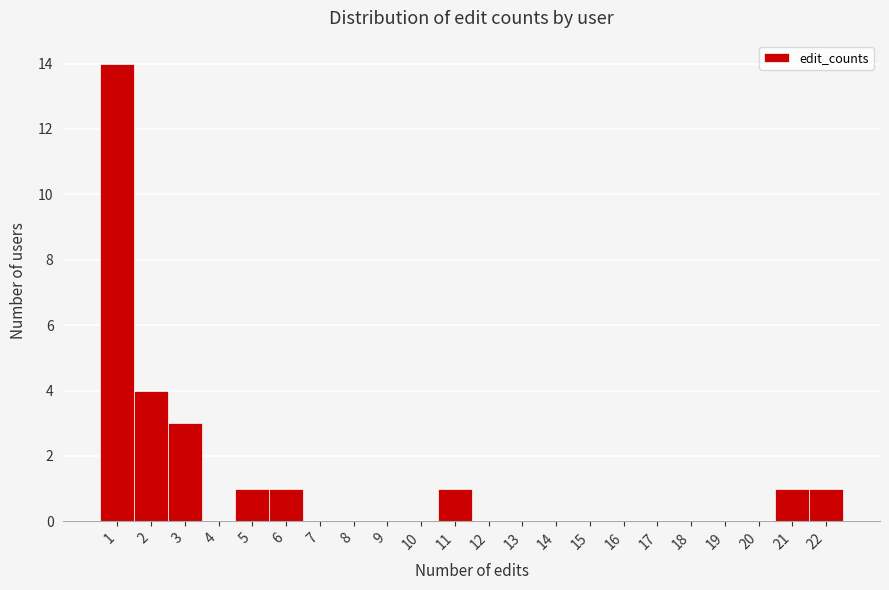

How tall is the bar that spans 1.5 to 2.5 on the x-axis? The values are not printed on the chart, so give them approximately, as read against the axis.

4